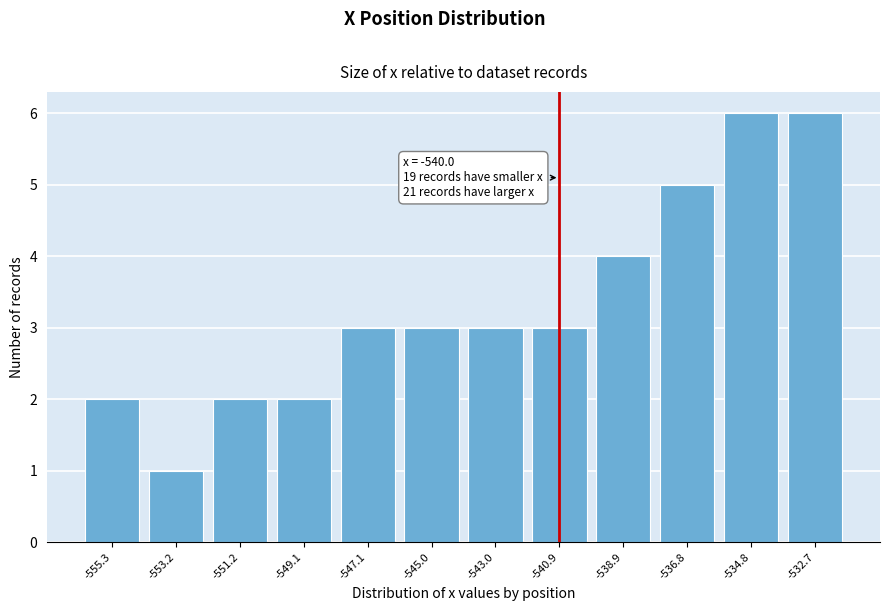

Reading right to left, list all the values displayed in this chart.

6	6	5	4	3	3	3	3	2	2	1	2